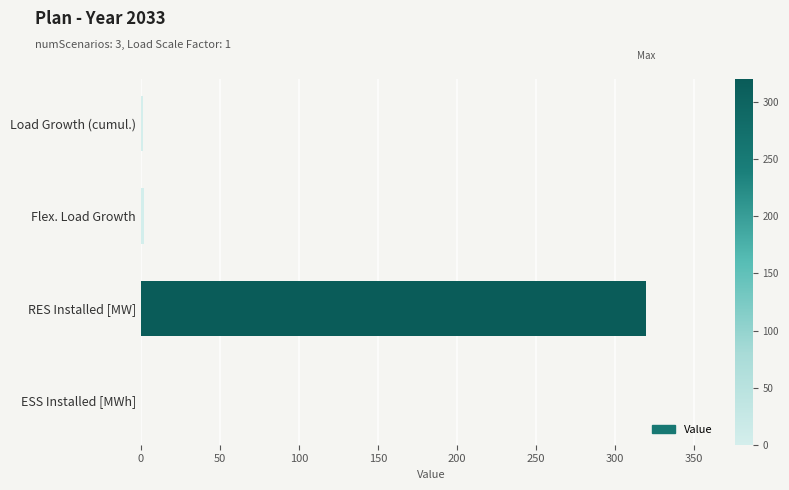

Read the value at RES Installed [MW].

320.0